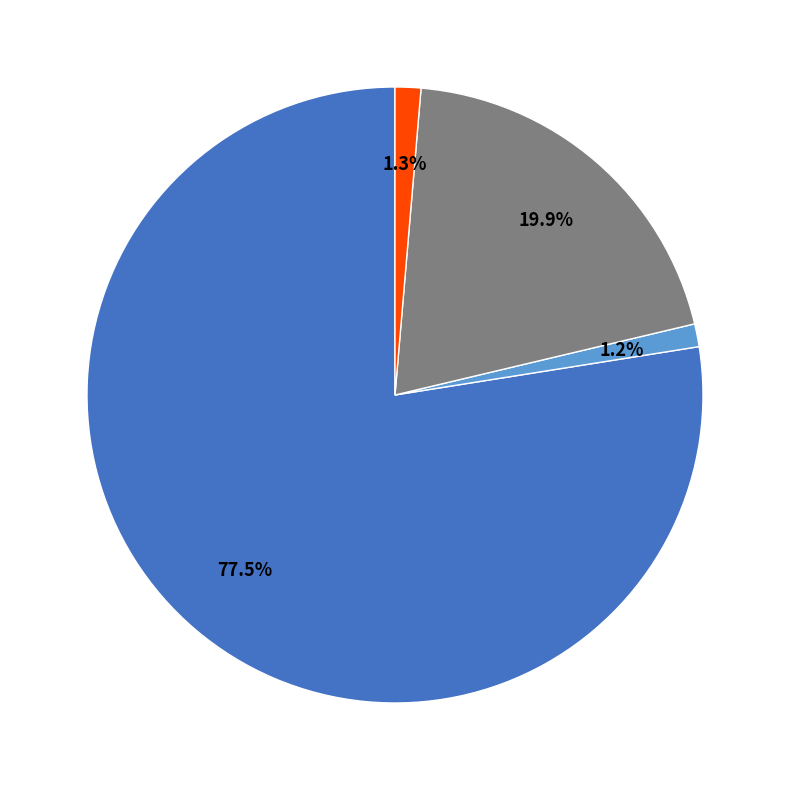

Does any single category account for the majority?

Yes